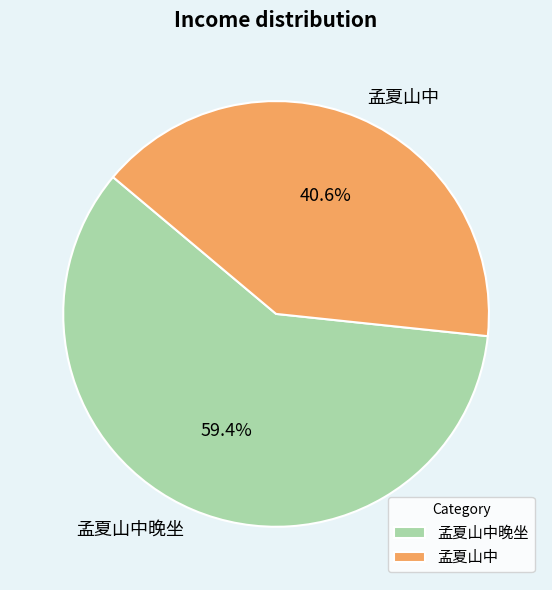

How many slices are in this pie chart?

2